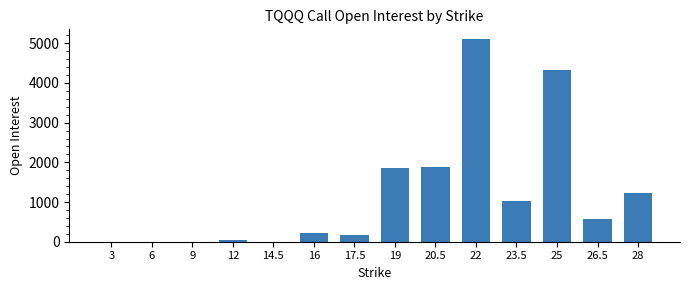

What is the greatest value displayed?

5097